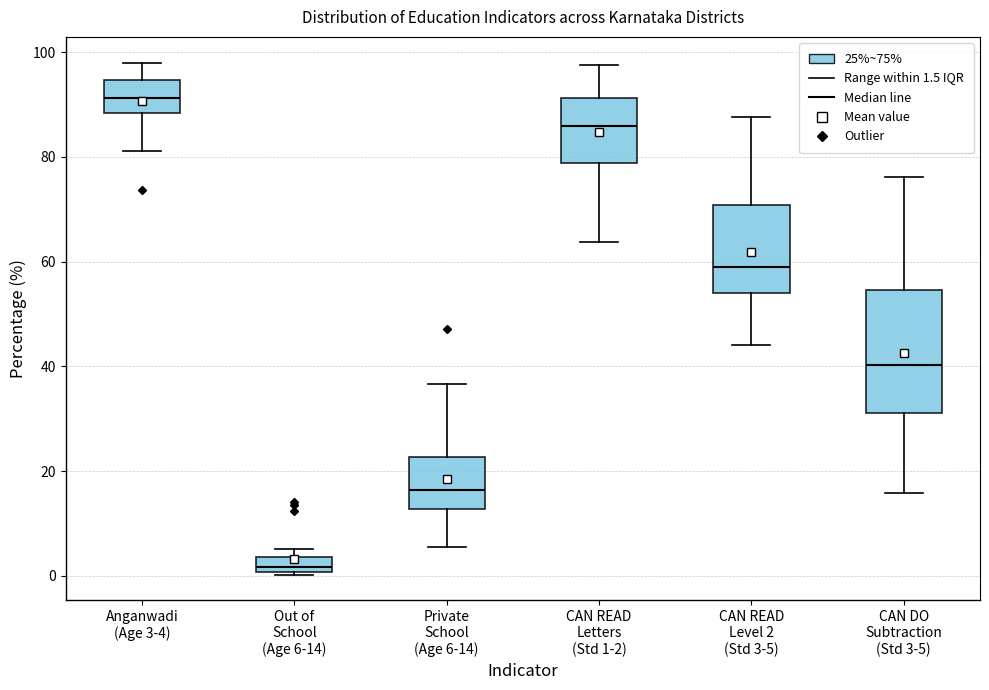

Comparing the boxes themselves (not the whiskers), which one is the tallest?

CAN DO Subtraction (Std 3-5)